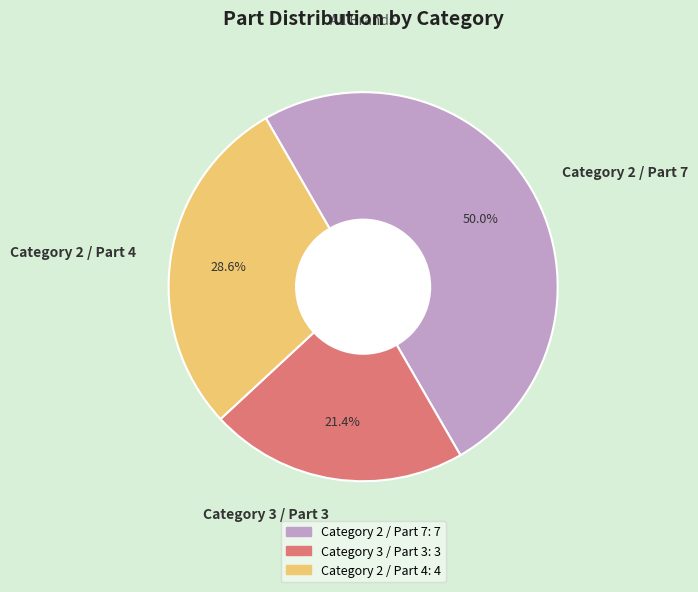

Between Category 2 / Part 7 and Category 3 / Part 3, which is larger?

Category 2 / Part 7